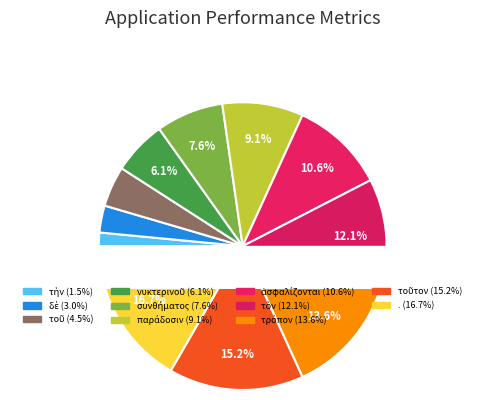

Which category has the biggest portion of the pie?

.